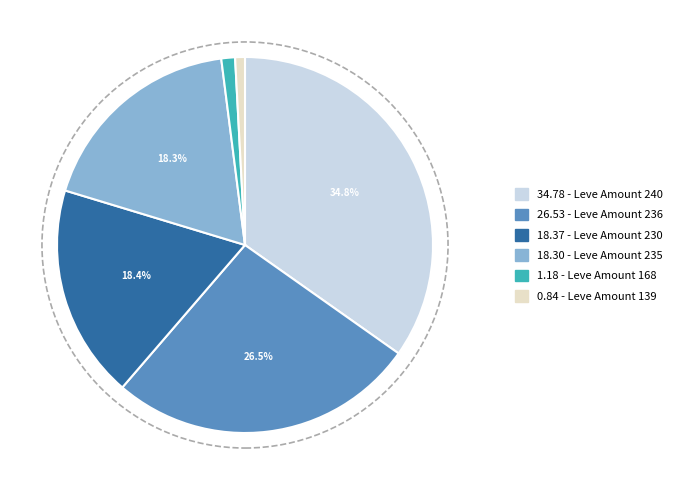

Does any single category account for the majority?

No